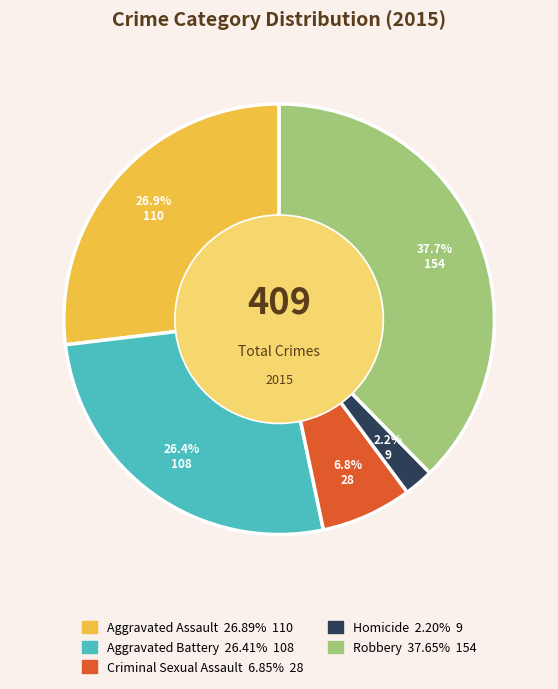

What percentage is the Criminal Sexual Assault slice, to the nearest percent?

7%